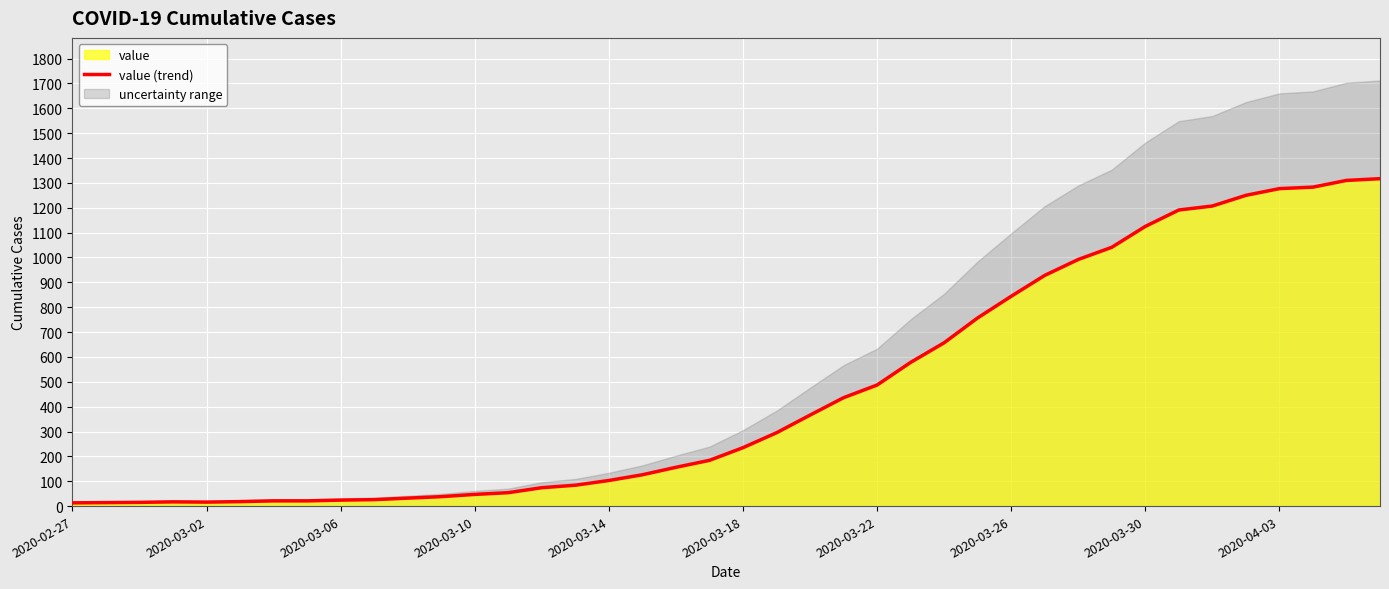

What is the sum of all values?

18659